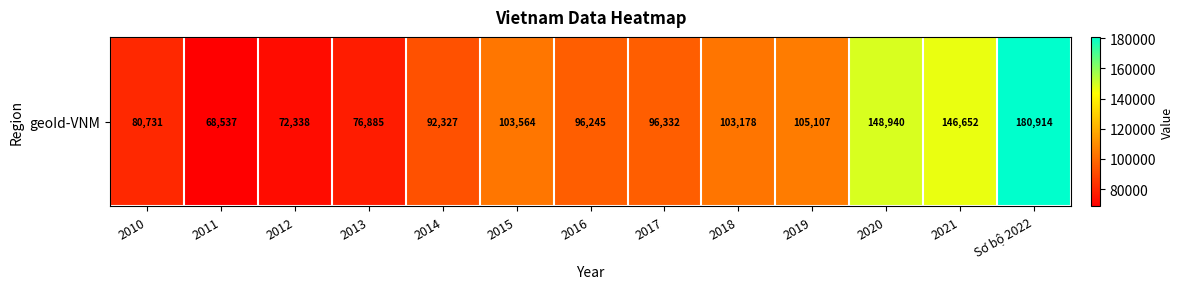

Read the value at Sơ bộ 2022, to the nearest 100.

180900